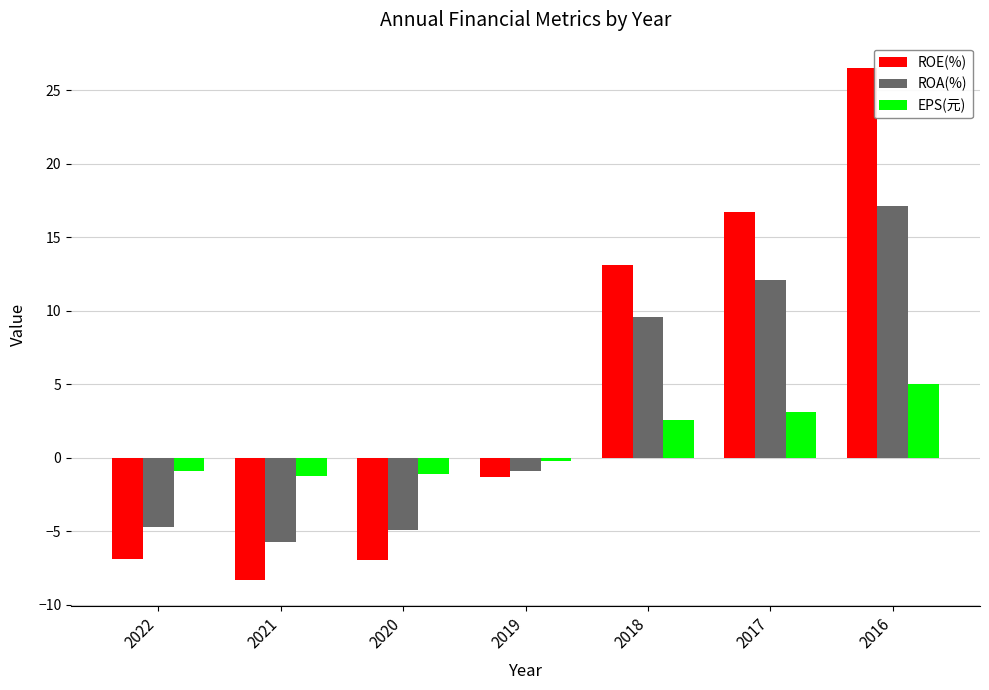

Which label corresponds to the largest value in the chart?

2016